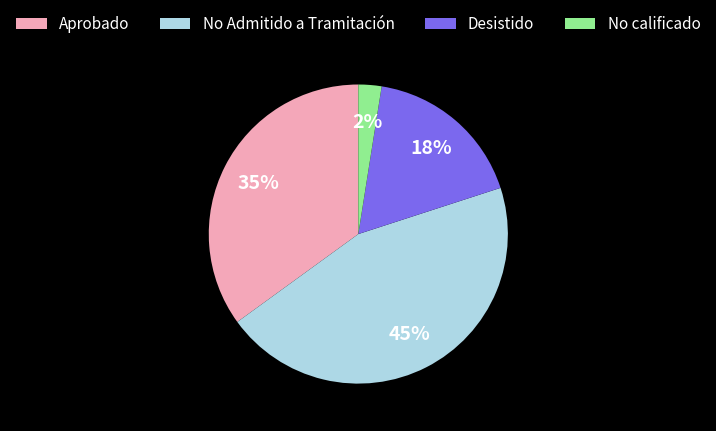

To the nearest percent, what is the difference between the largest and smallest slice percentages?

42%